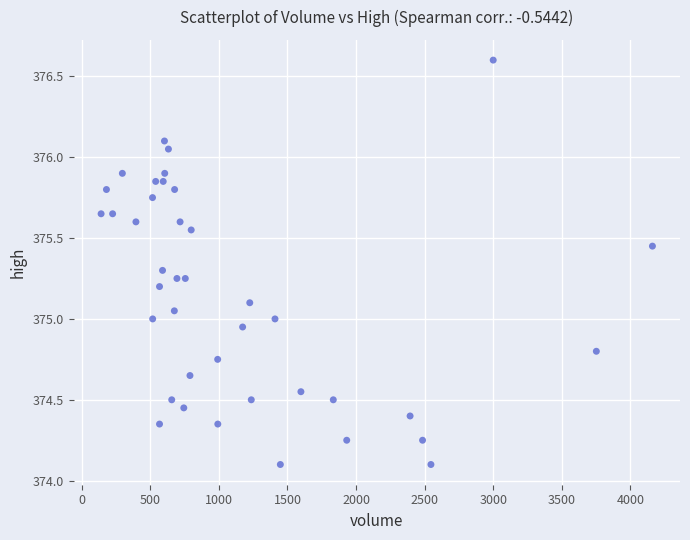

What is the range of X values (max minus min)?

4020.0